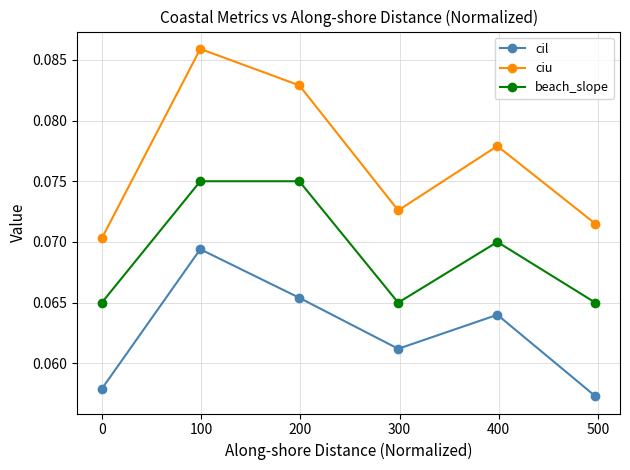

At how many categories does at least one series exceed 0?

6